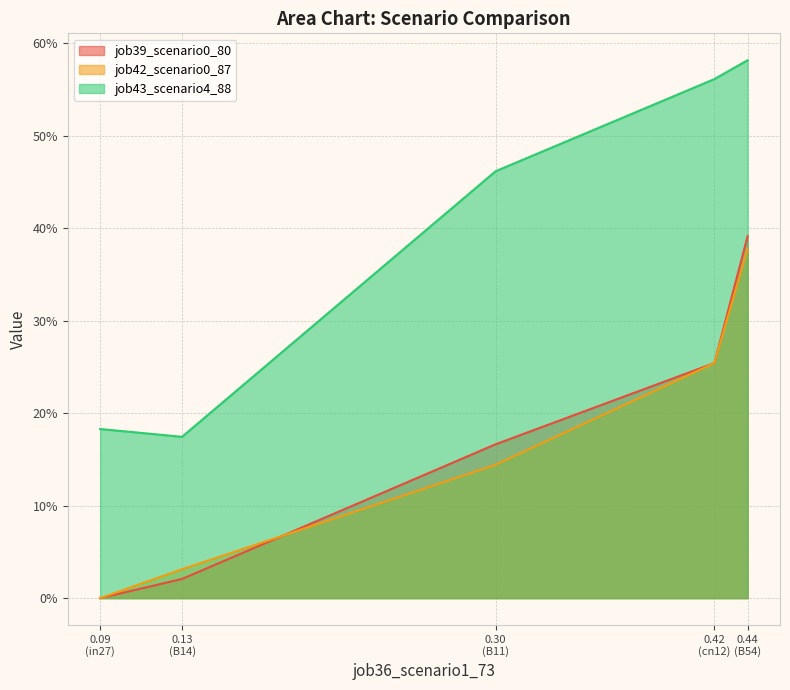

The value of job39_scenario0_80 at 0.30 (B11) is 0.2. True or false?

True